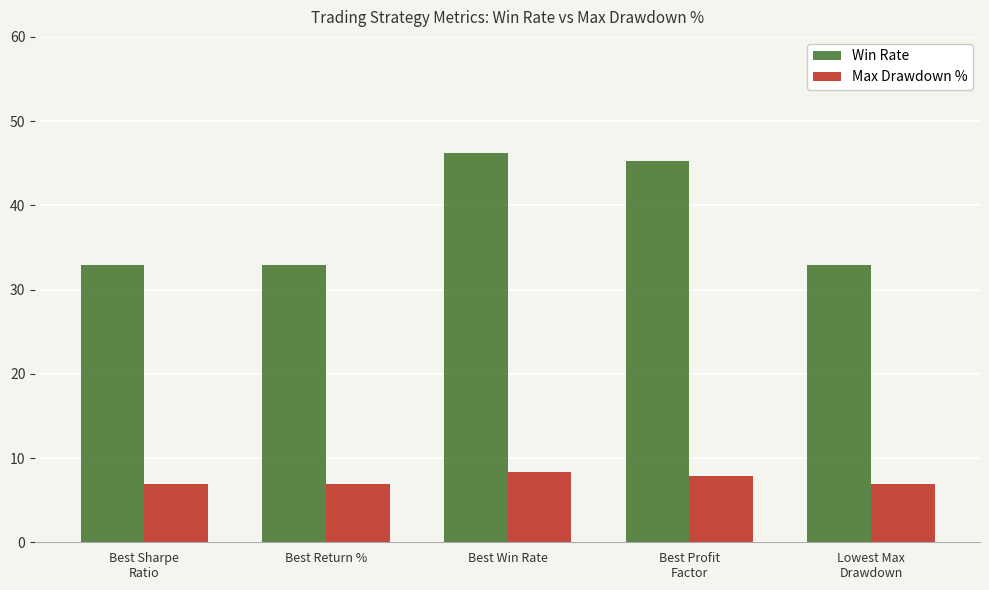

What is the sum of the Max Drawdown % values at Best Win Rate and Lowest Max
Drawdown?

15.2